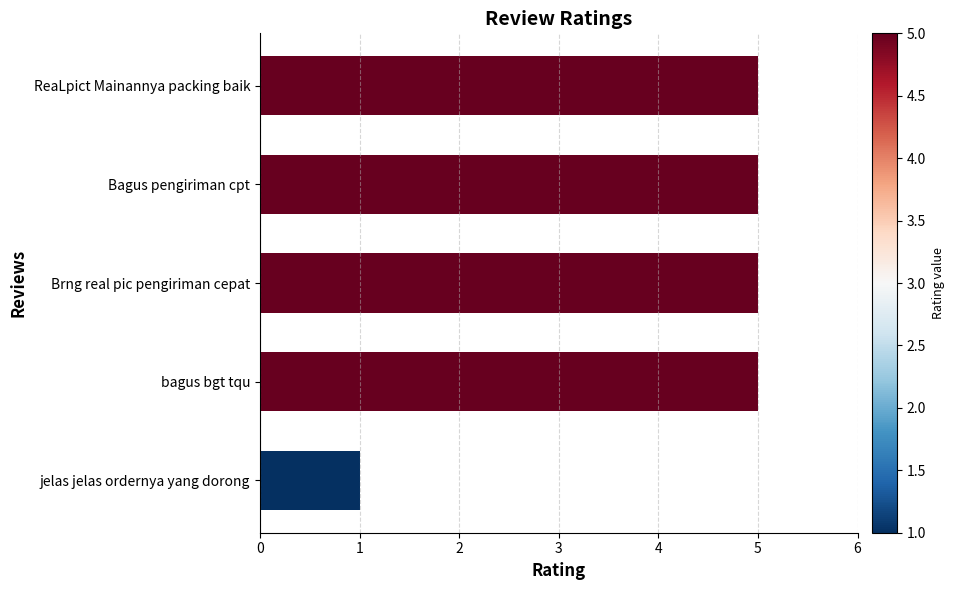

What is the change in value from jelas jelas ordernya yang dorong to Brng real pic pengiriman cepat?

+4